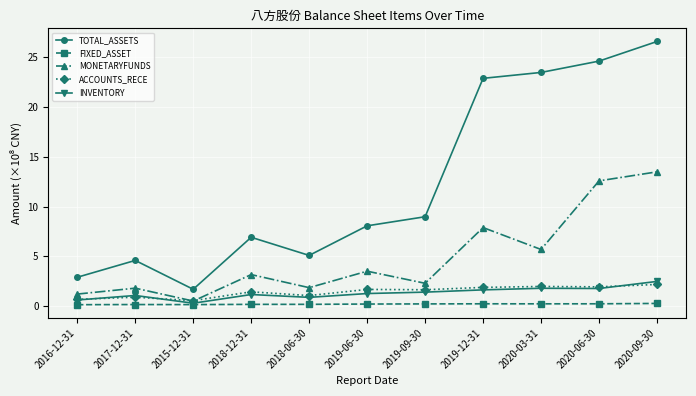

True or false: INVENTORY and TOTAL_ASSETS cross at least once.

False